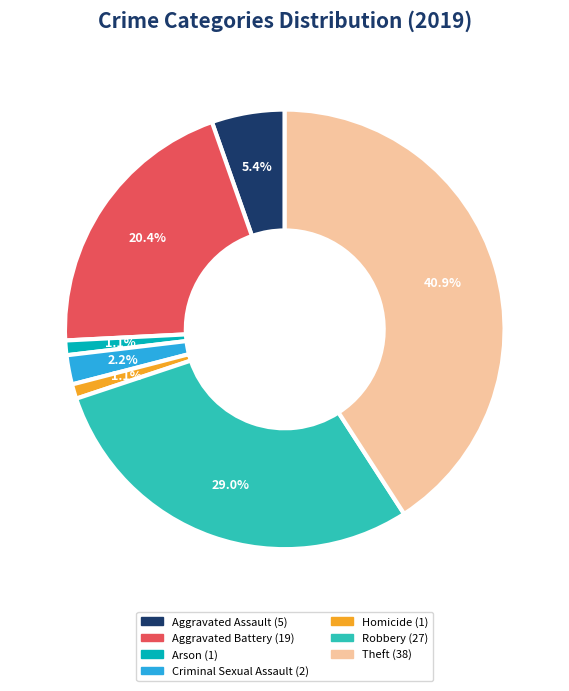

True or false: Theft accounts for 50% of the total.

False